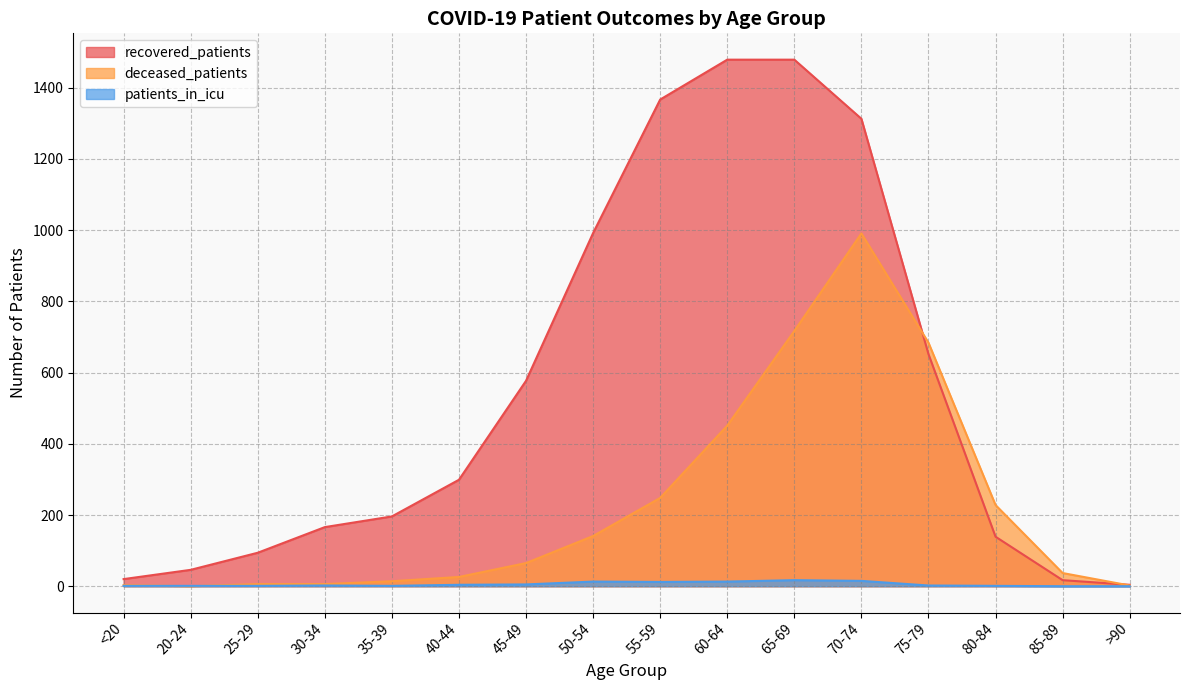

How many data points in recovered_patients are above 299?

7